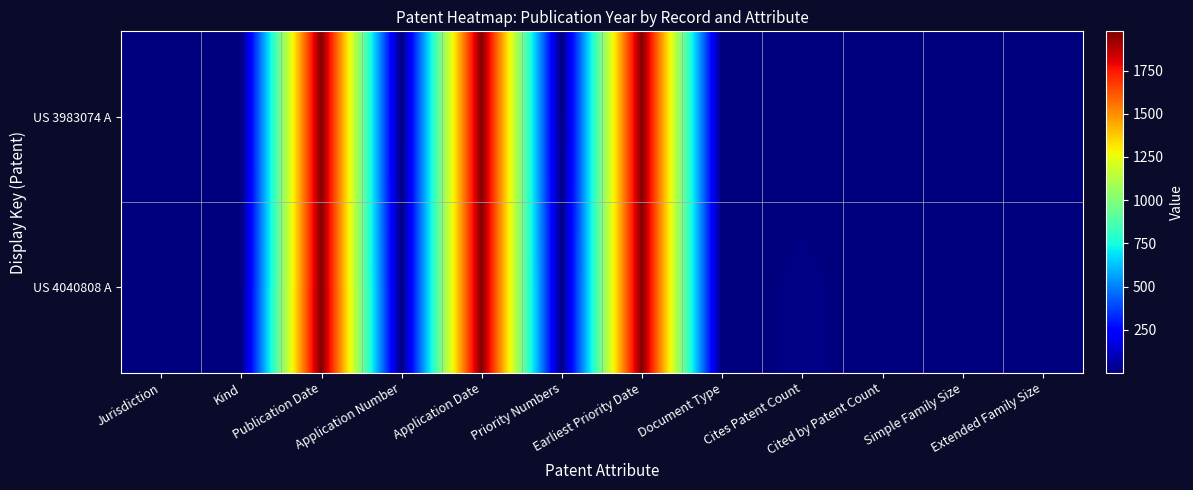

Rank the series at Cited by Patent Count from highest to lowest value.

US 3983074 A, US 4040808 A